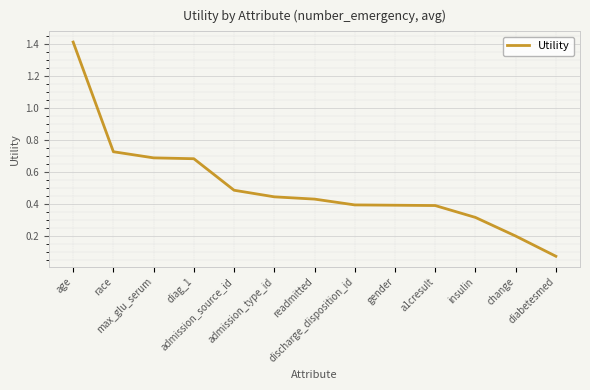

Which has a higher value, readmitted or change?

readmitted